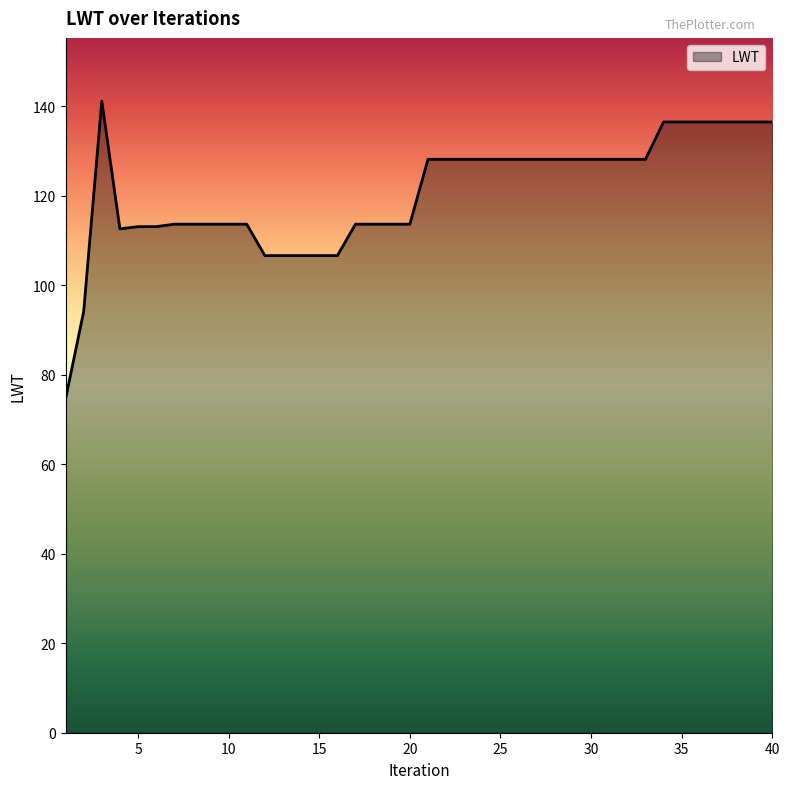

Does the chart display data point markers on the line(s)?

No